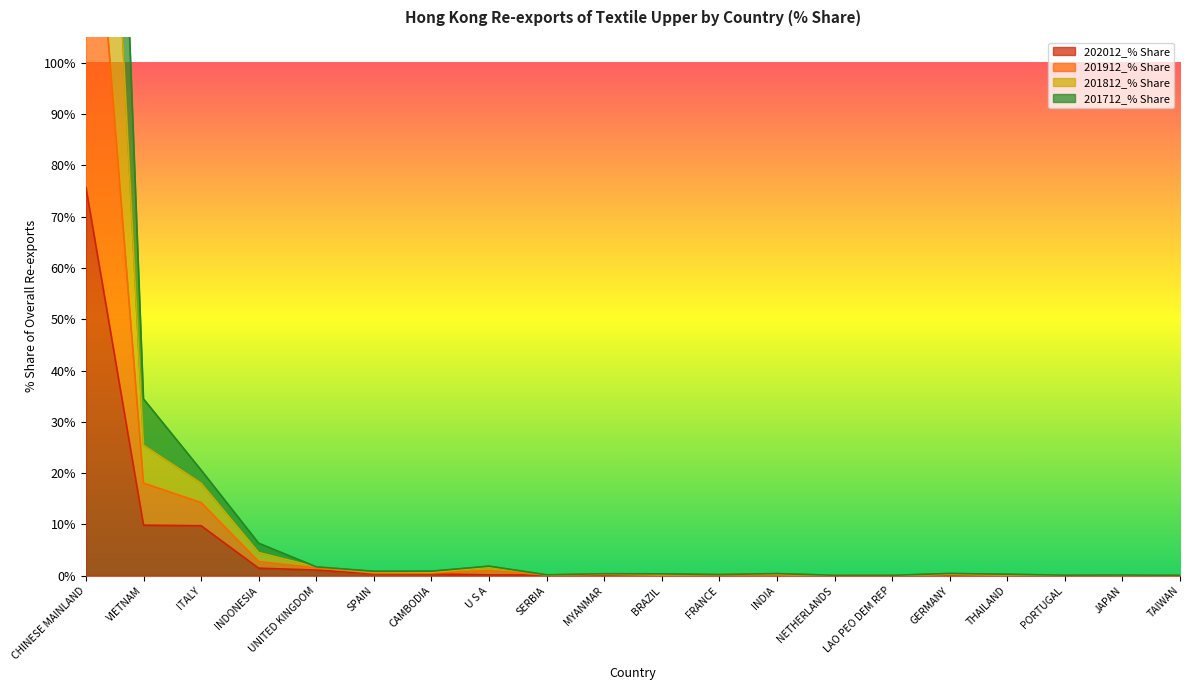

True or false: 201912_% Share has a value of 0.1 at MYANMAR.

False